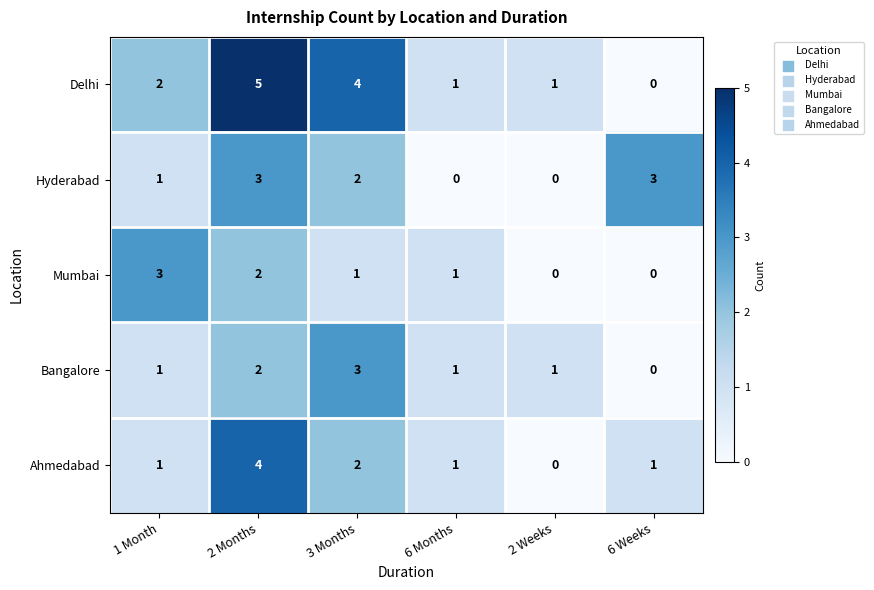

Which series has the largest total across all categories?

Delhi